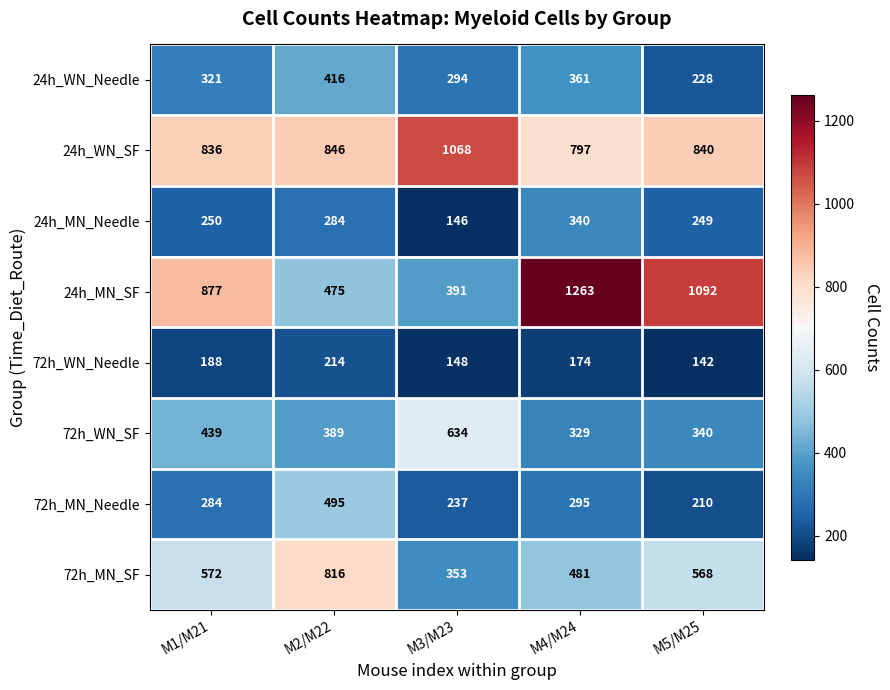

Rank the series by their maximum value, from highest to lowest.

24h_MN_SF, 24h_WN_SF, 72h_MN_SF, 72h_WN_SF, 72h_MN_Needle, 24h_WN_Needle, 24h_MN_Needle, 72h_WN_Needle